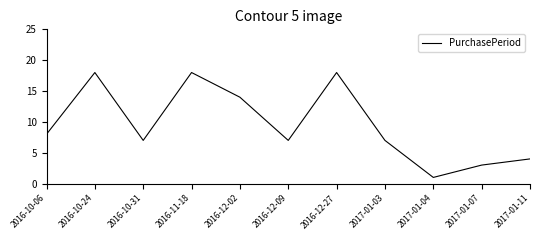

Where is the first local minimum?

2016-10-31